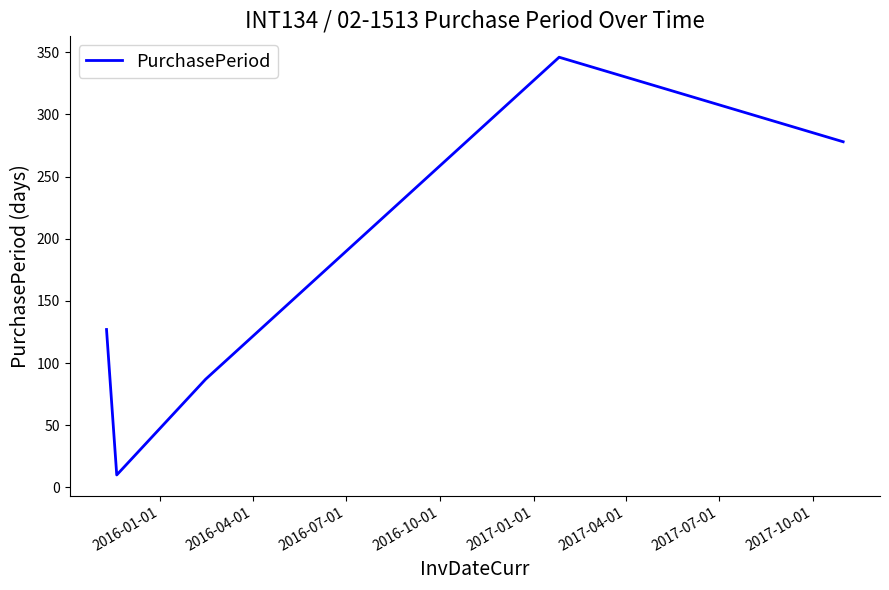

True or false: there are more than 1 points higher than both neighbors.

False